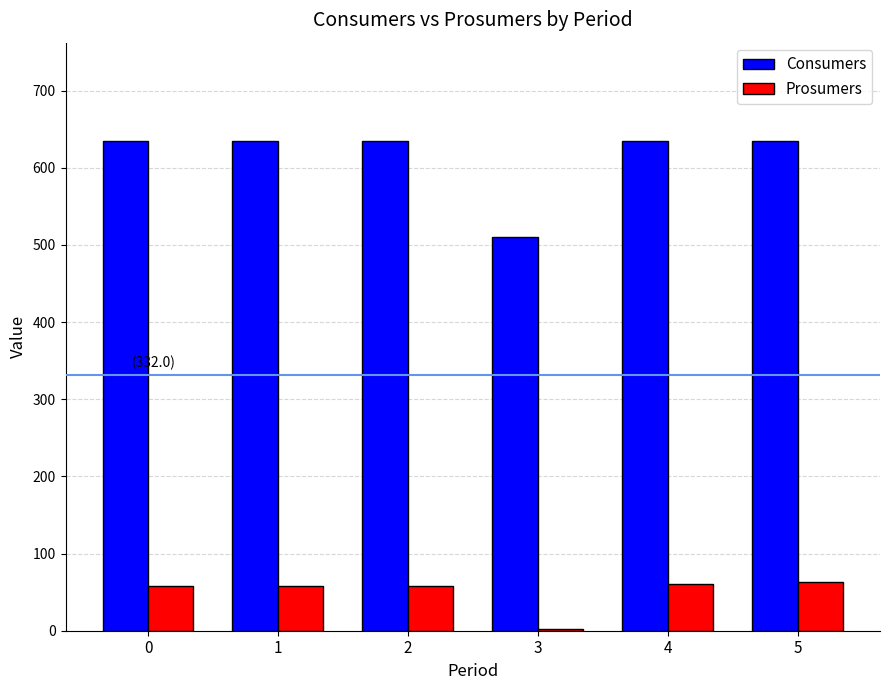

Read the Prosumers value at 1, to the nearest 10.

60